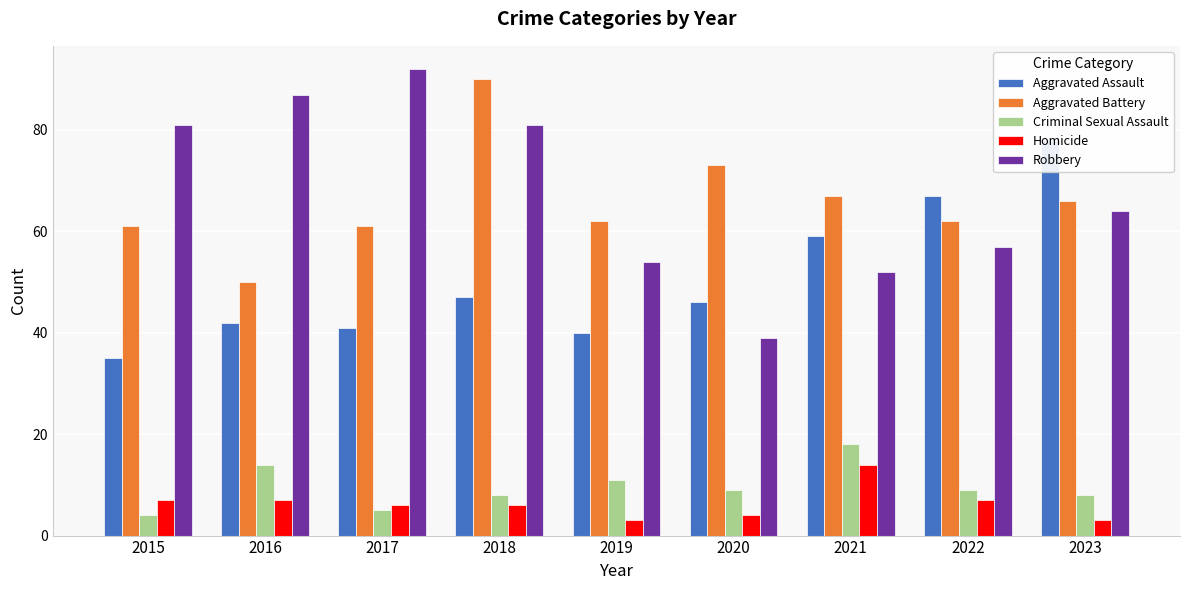

List the labels in order of Homicide value, smallest first.

2019, 2023, 2020, 2017, 2018, 2015, 2016, 2022, 2021